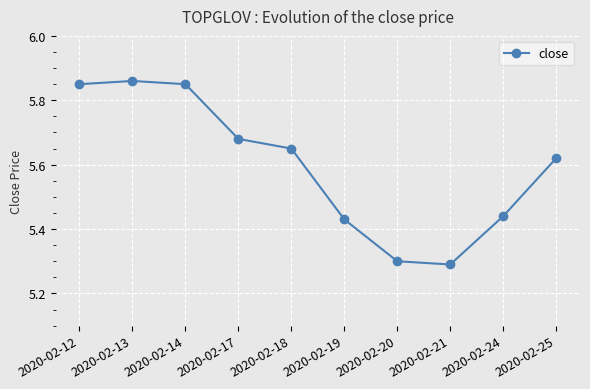

Which category has the lowest value across all series?

2020-02-21